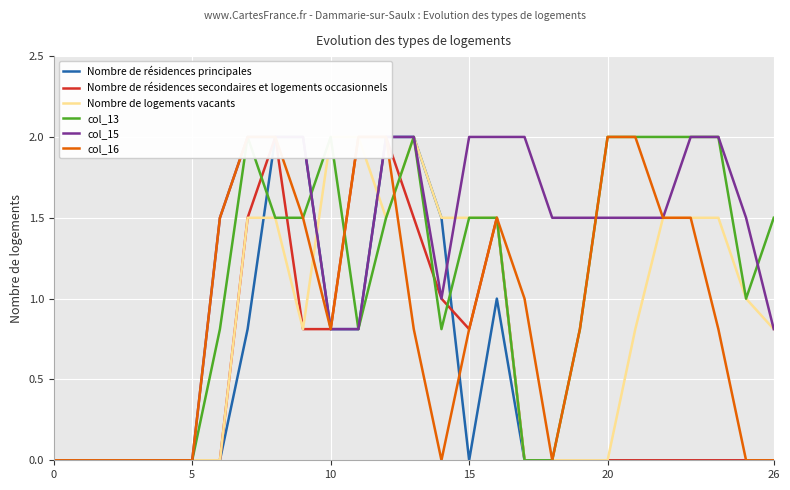

Which category has the highest value across all series?

8